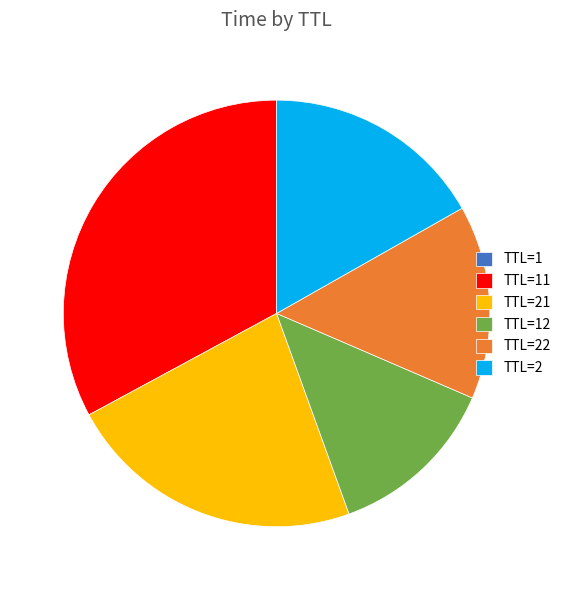

Does any single category account for the majority?

No